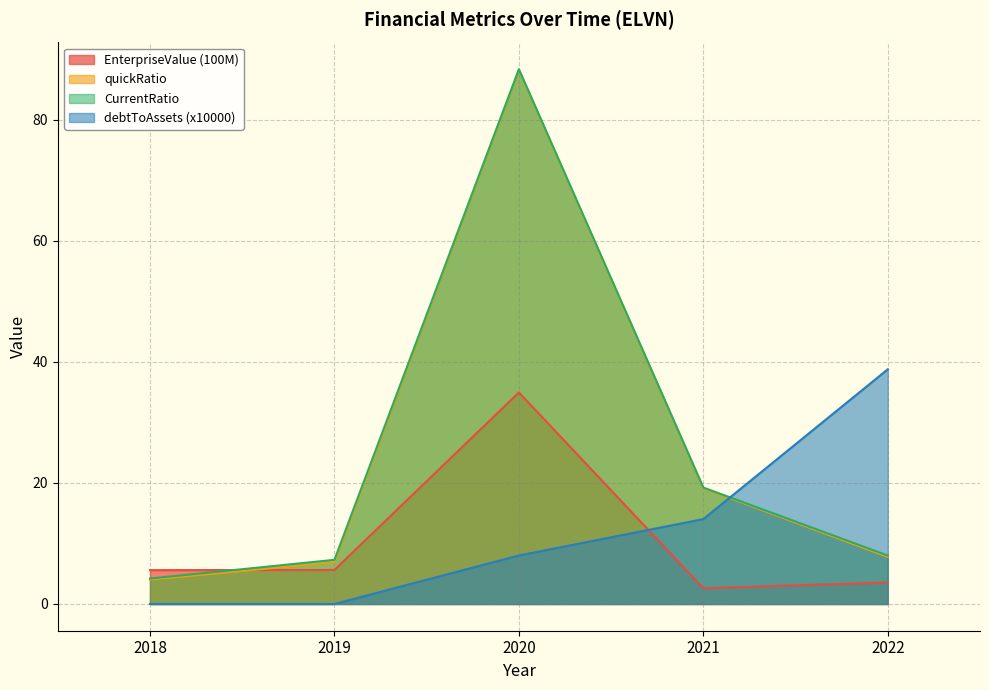

What is the average value of the CurrentRatio series?

25.4